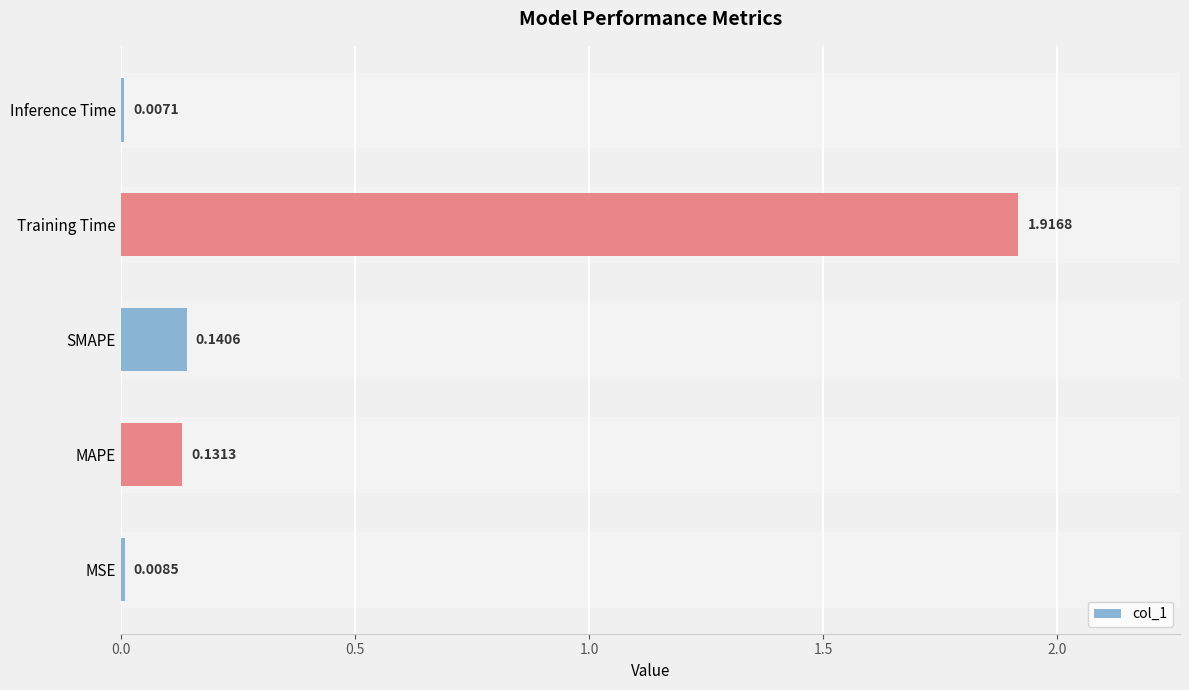

How many distinct data groups are displayed?

1